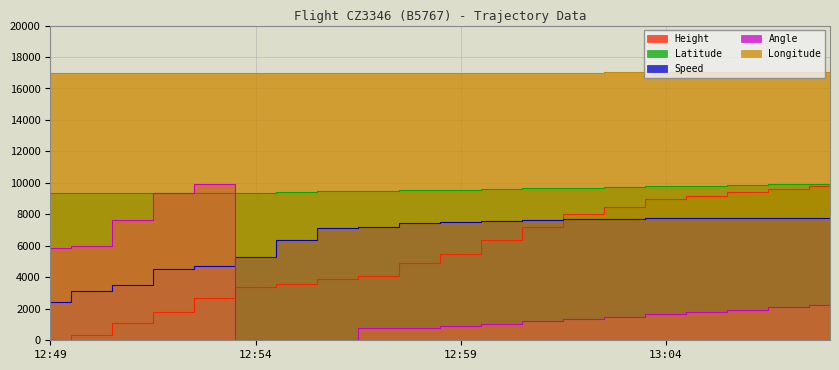

At 12:57, list the series in order from largest to smallest.

Longitude, Latitude, Speed, Height, Angle